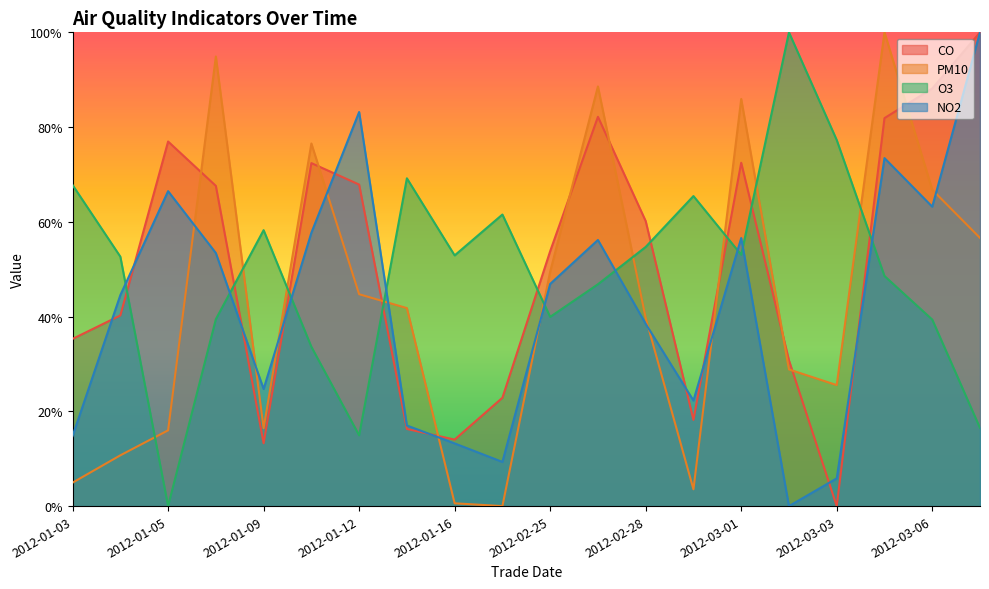

At how many categories does at least one series exceed 0?

20